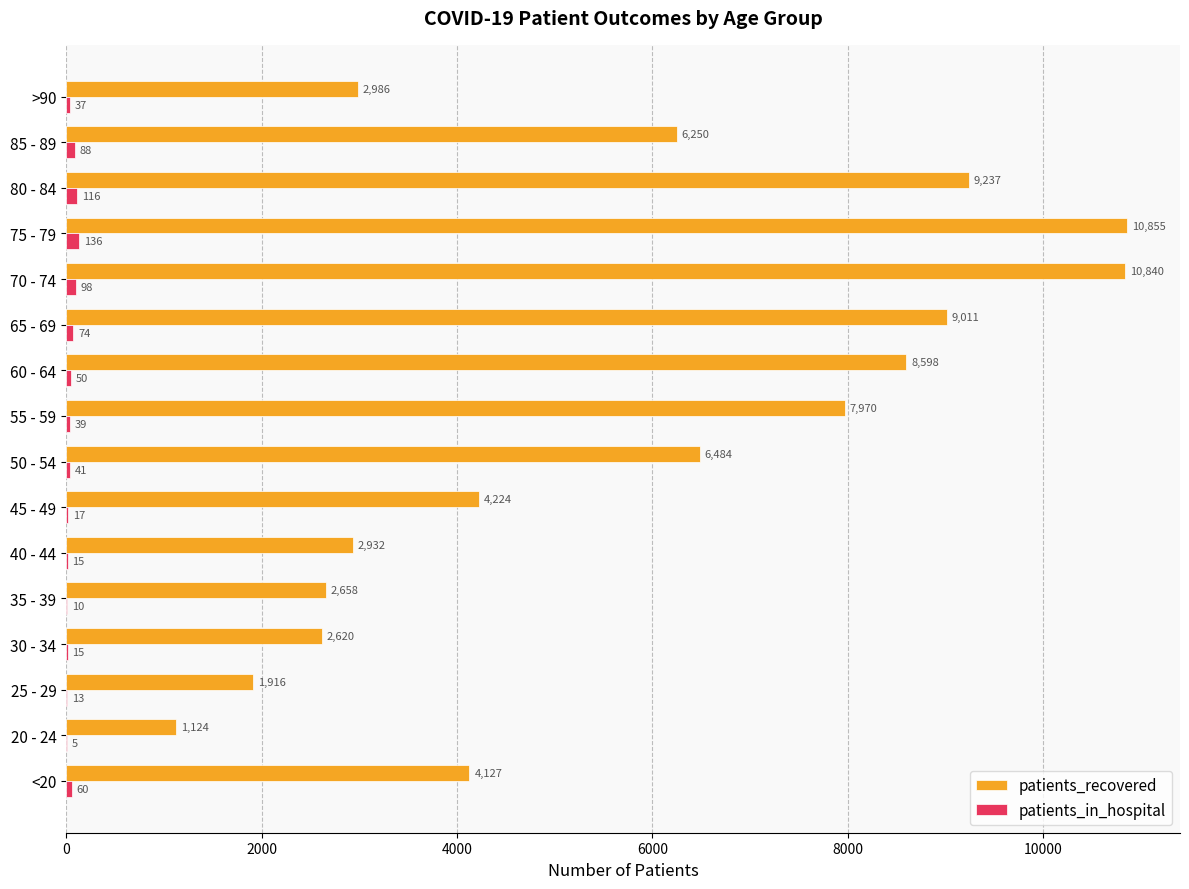

What is the sum of the patients_in_hospital values at >90 and 60 - 64?

87